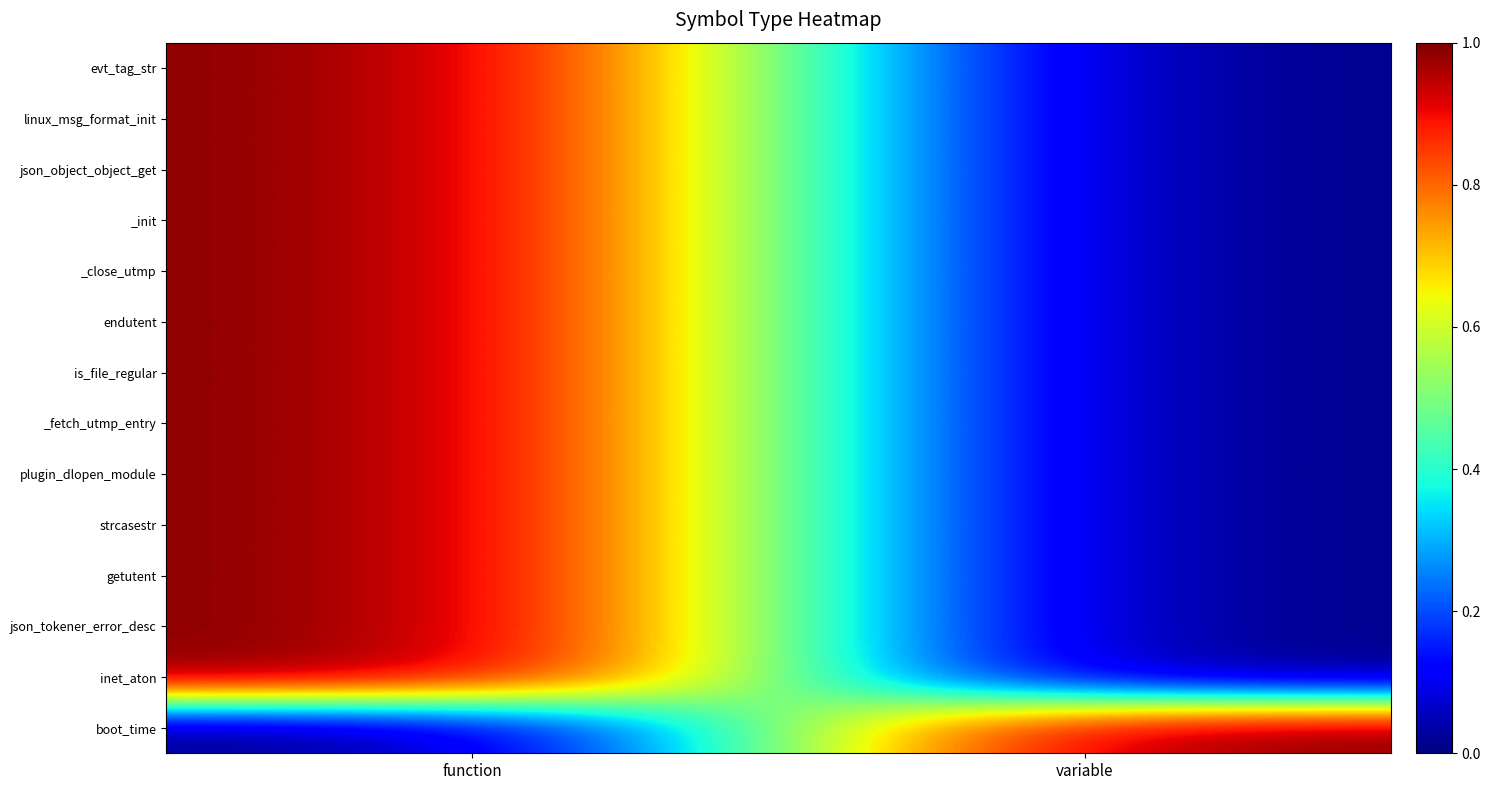

Reading right to left, list all the values displayed in this chart.

evt_tag_str: variable=0	function=1
linux_msg_format_init: variable=0	function=1
json_object_object_get: variable=0	function=1
_init: variable=0	function=1
_close_utmp: variable=0	function=1
endutent: variable=0	function=1
is_file_regular: variable=0	function=1
_fetch_utmp_entry: variable=0	function=1
plugin_dlopen_module: variable=0	function=1
strcasestr: variable=0	function=1
getutent: variable=0	function=1
json_tokener_error_desc: variable=0	function=1
inet_aton: variable=0	function=1
boot_time: variable=1	function=0